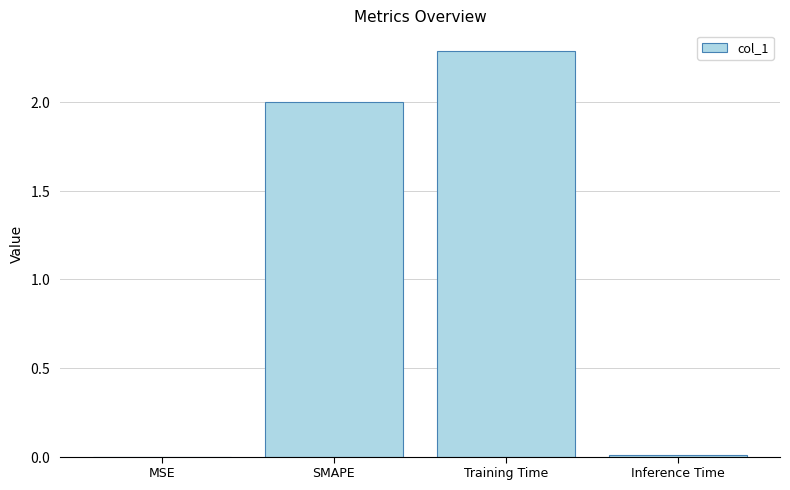

The chart shows a value of 2.6 at SMAPE. True or false?

False